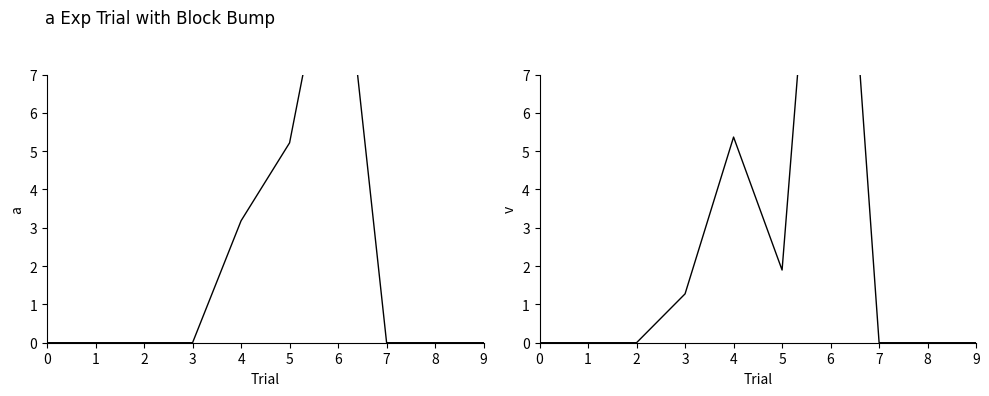

True or false: 2 has a value of 0.0 at 0.

True